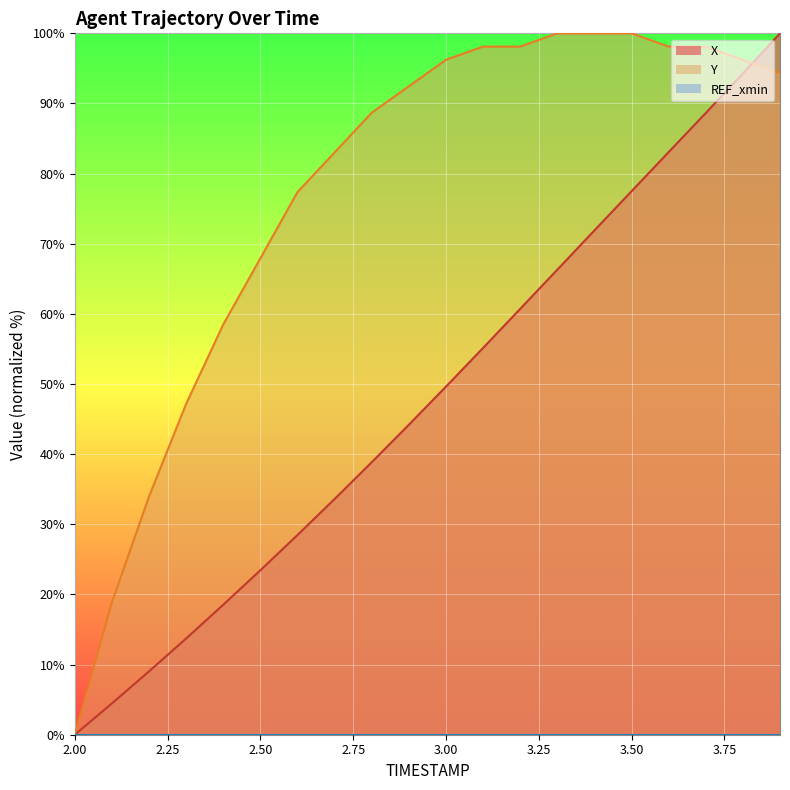

How many categories are shown in the chart?

20